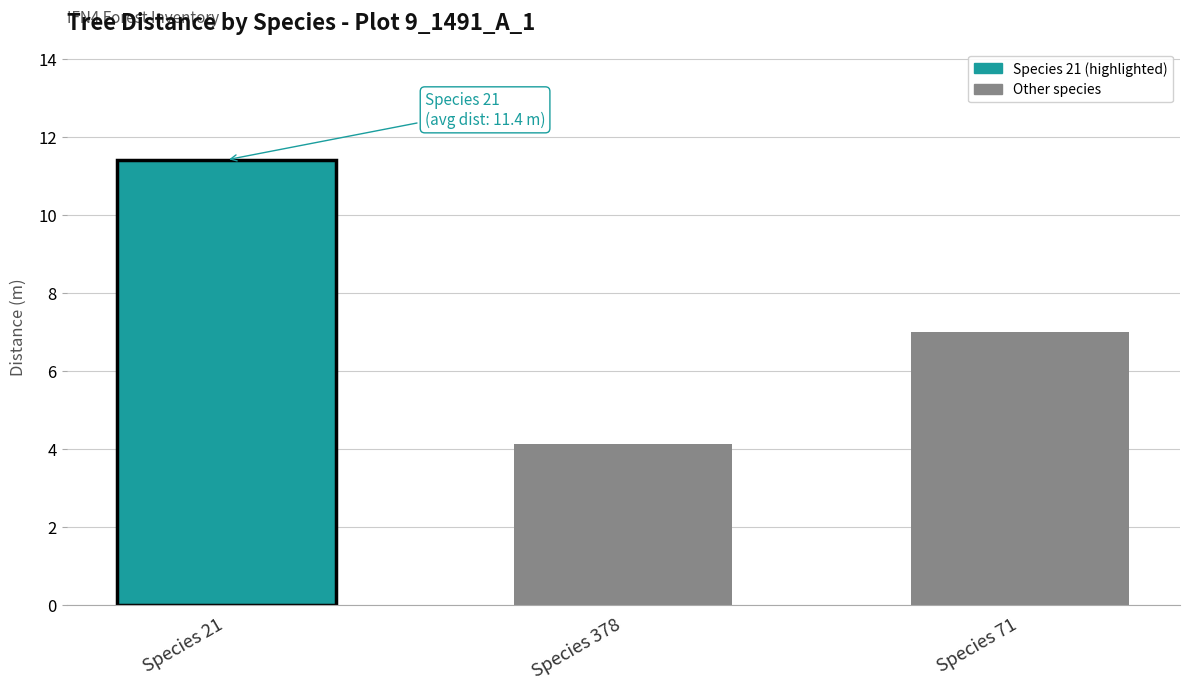

Does the chart contain any negative values?

No